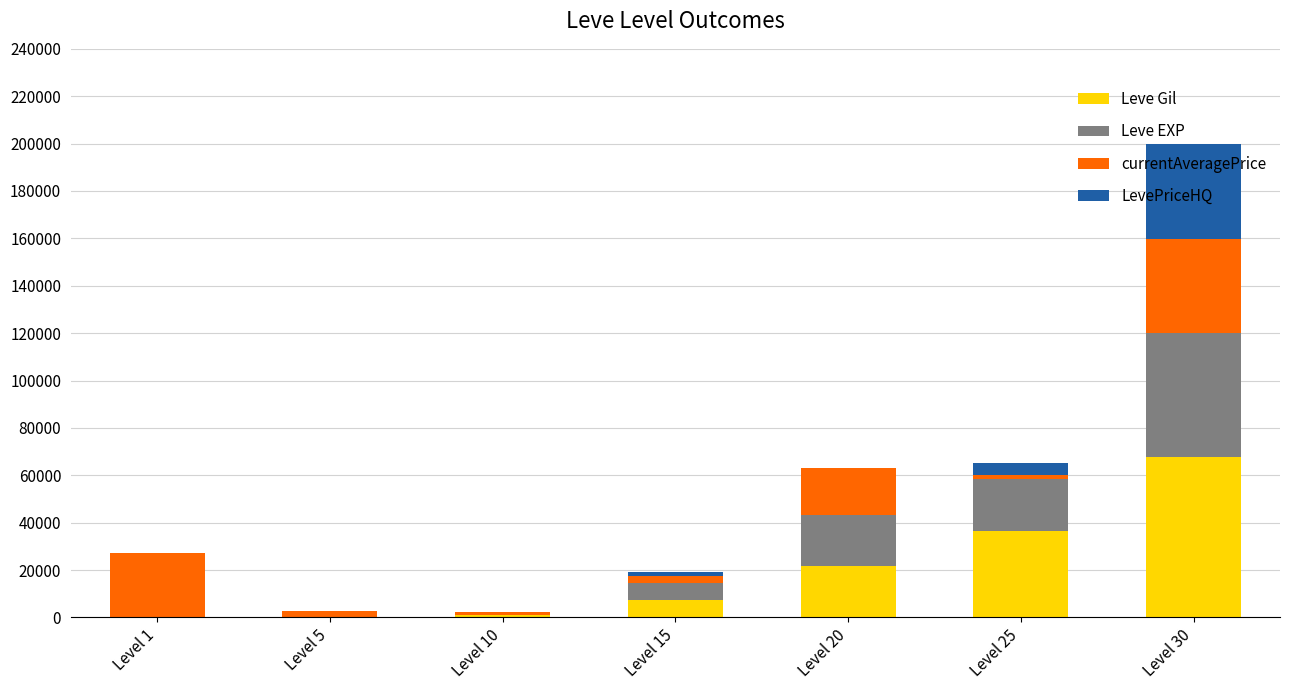

What is the sum of all Leve Gil values?

134260